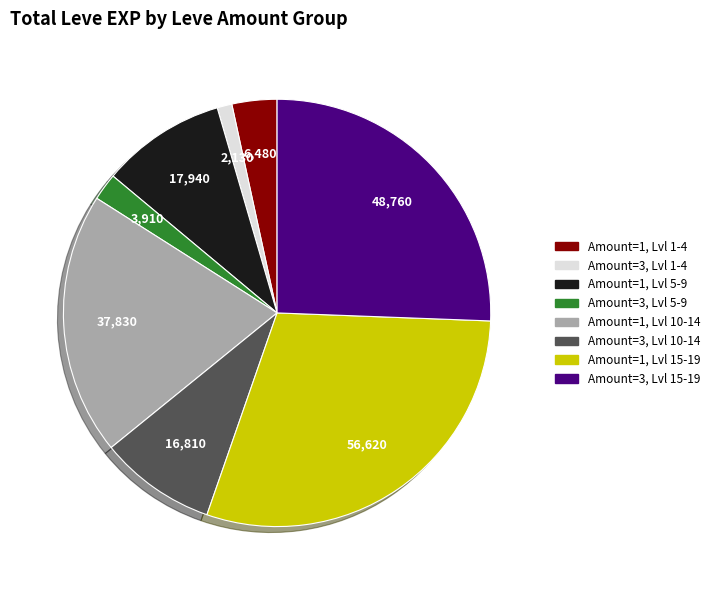

Does any single category account for the majority?

No